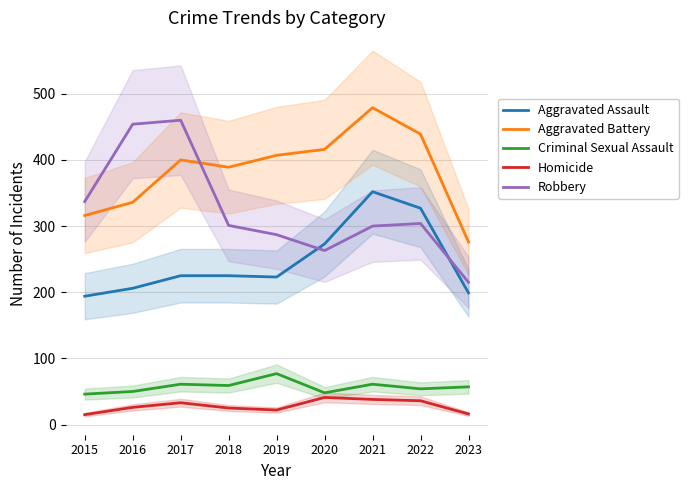

What value does the Aggravated Assault series have at 2020, to the nearest 50?

250